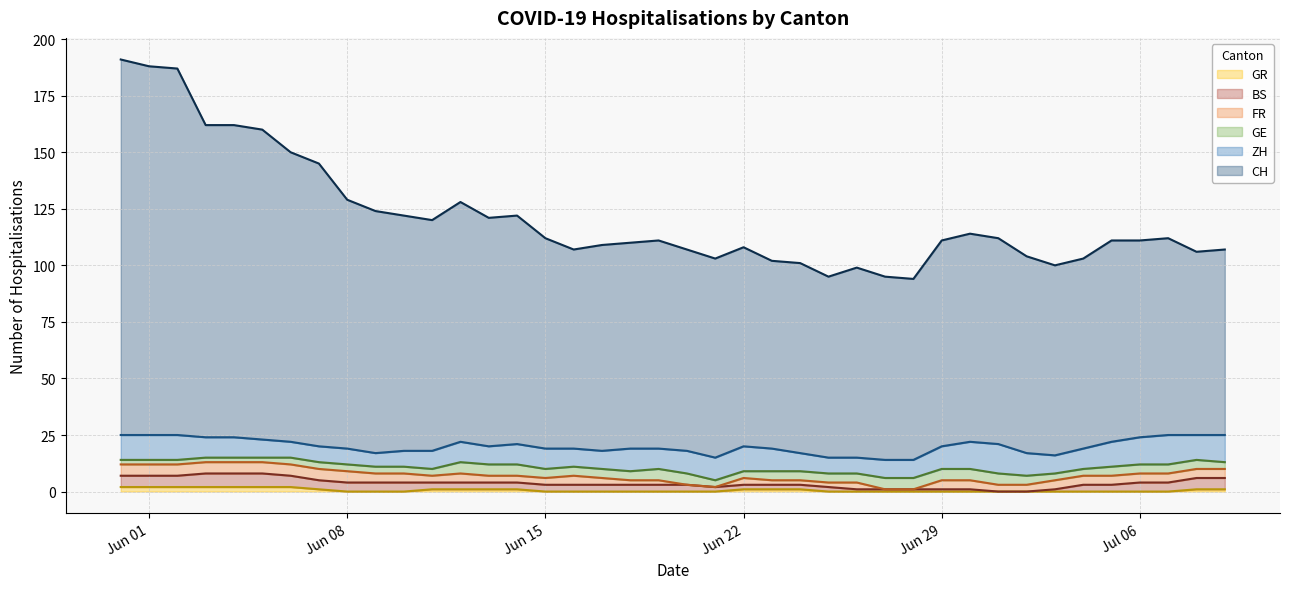

What is the label of the 5th point from the right?

2020-07-05